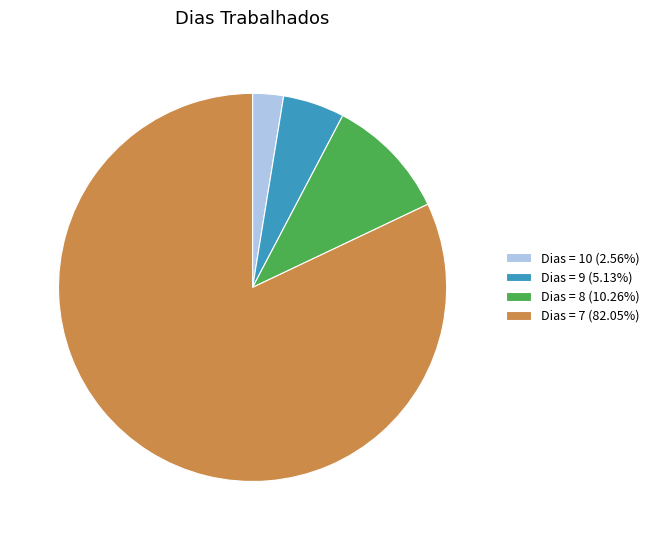

Approximately how many times larger is the value at Dias = 7 (82.05%) compared to Dias = 8 (10.26%)?

8.0